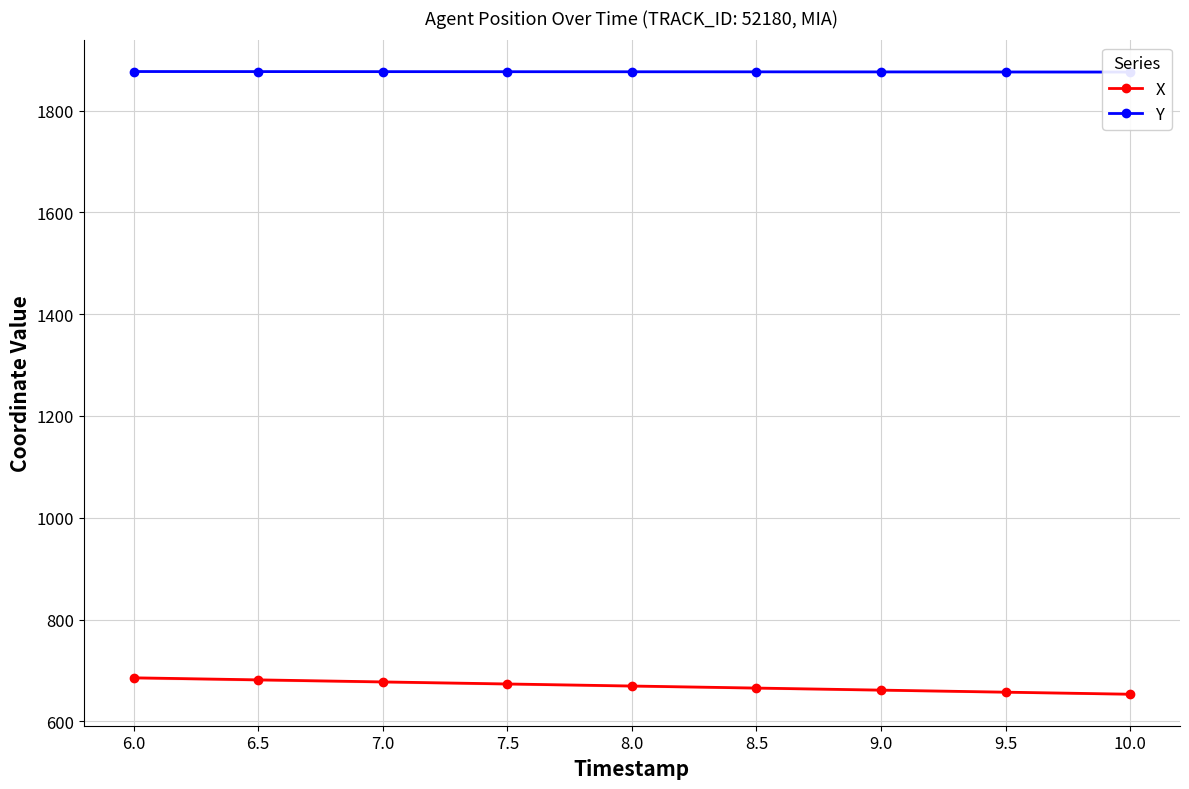

Reading left to right, extract all data points from this chart.

X: 685.5	681.4	677.4	673.4	669.3	665.3	661.3	657.3	653.2
Y: 1876.8	1876.7	1876.5	1876.4	1876.3	1876.2	1876.1	1875.9	1875.8